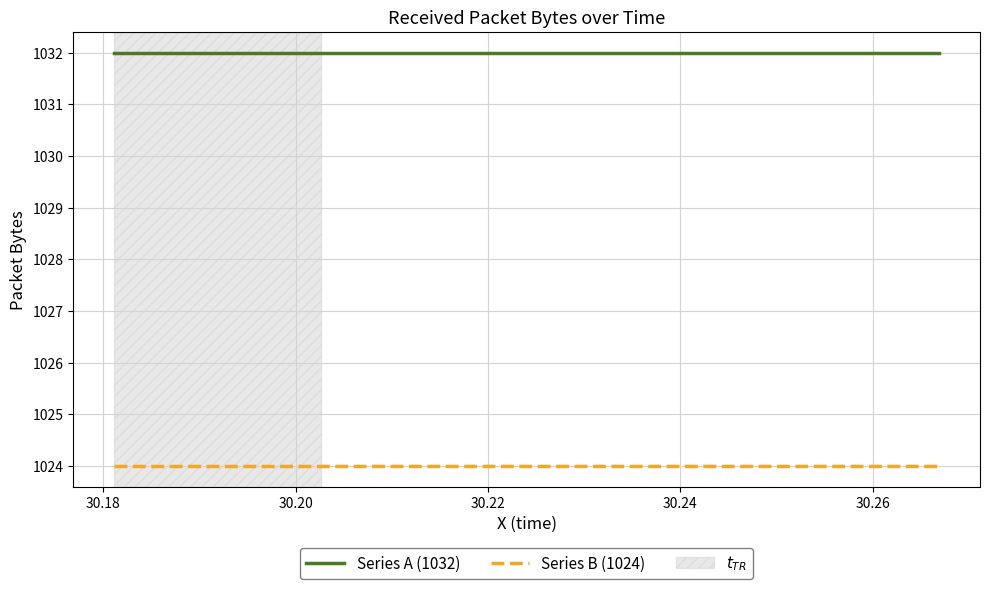

List the series in order of their overall mean, highest first.

Series A (1032), Series B (1024)